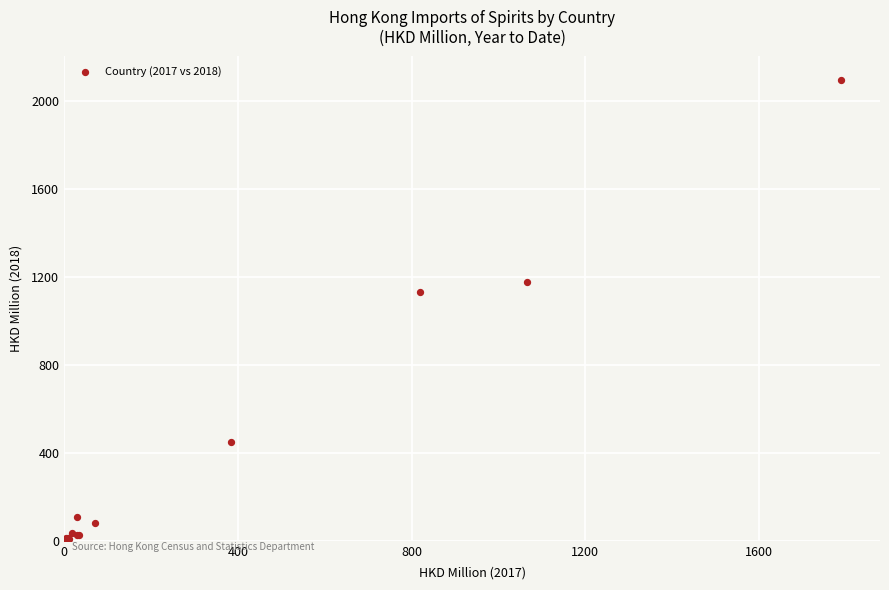

What Y value in the scatter plot is closest to 1051?

1134.3